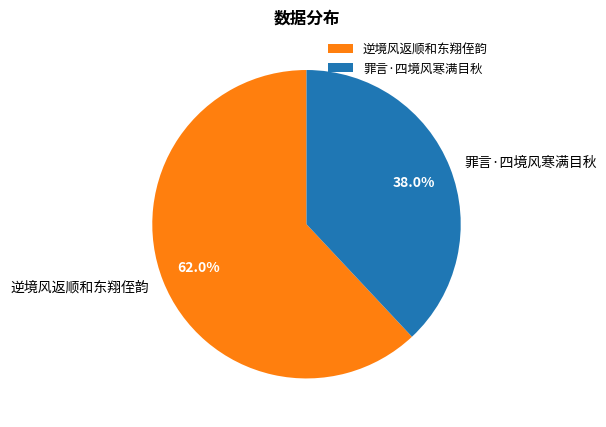

To the nearest percent, what is the average slice percentage?

50%